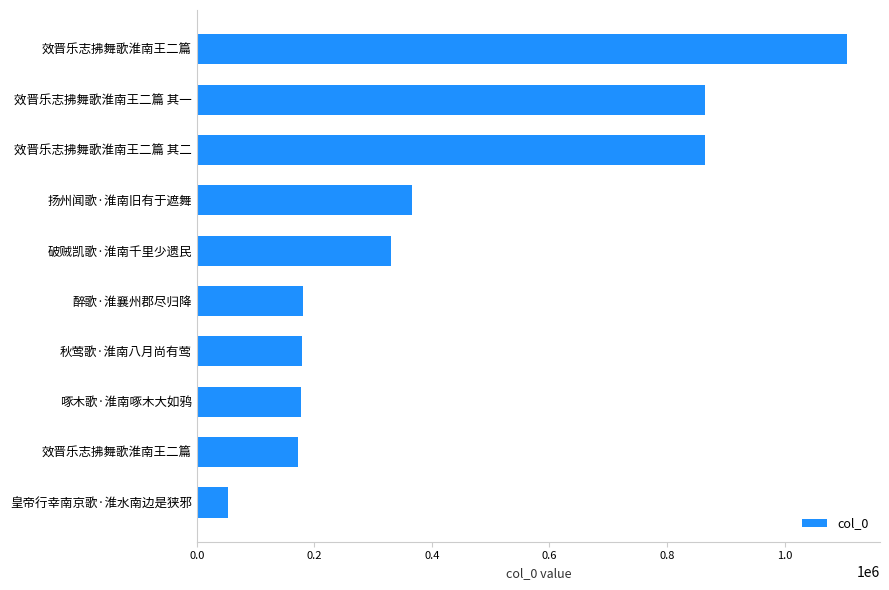

Does the chart contain any negative values?

No